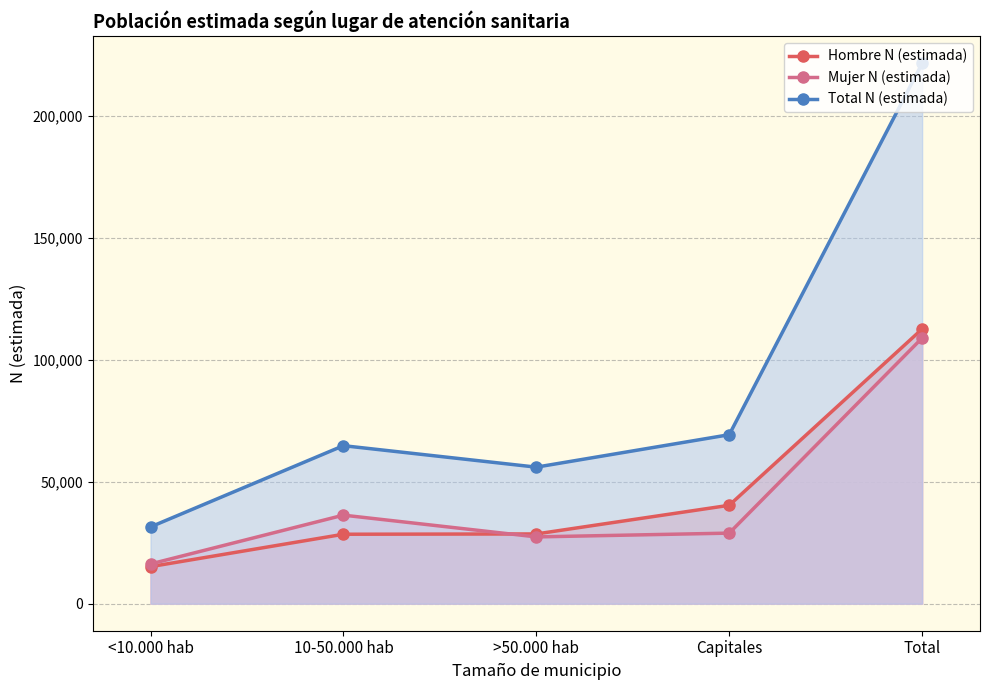

List the series in order of their peak value, highest first.

Total N (estimada), Hombre N (estimada), Mujer N (estimada)